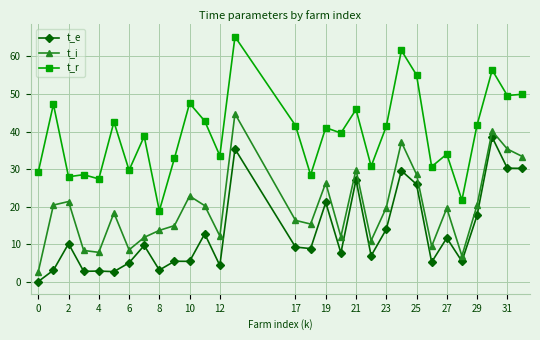

What is the sum of all t_i values?

588.4